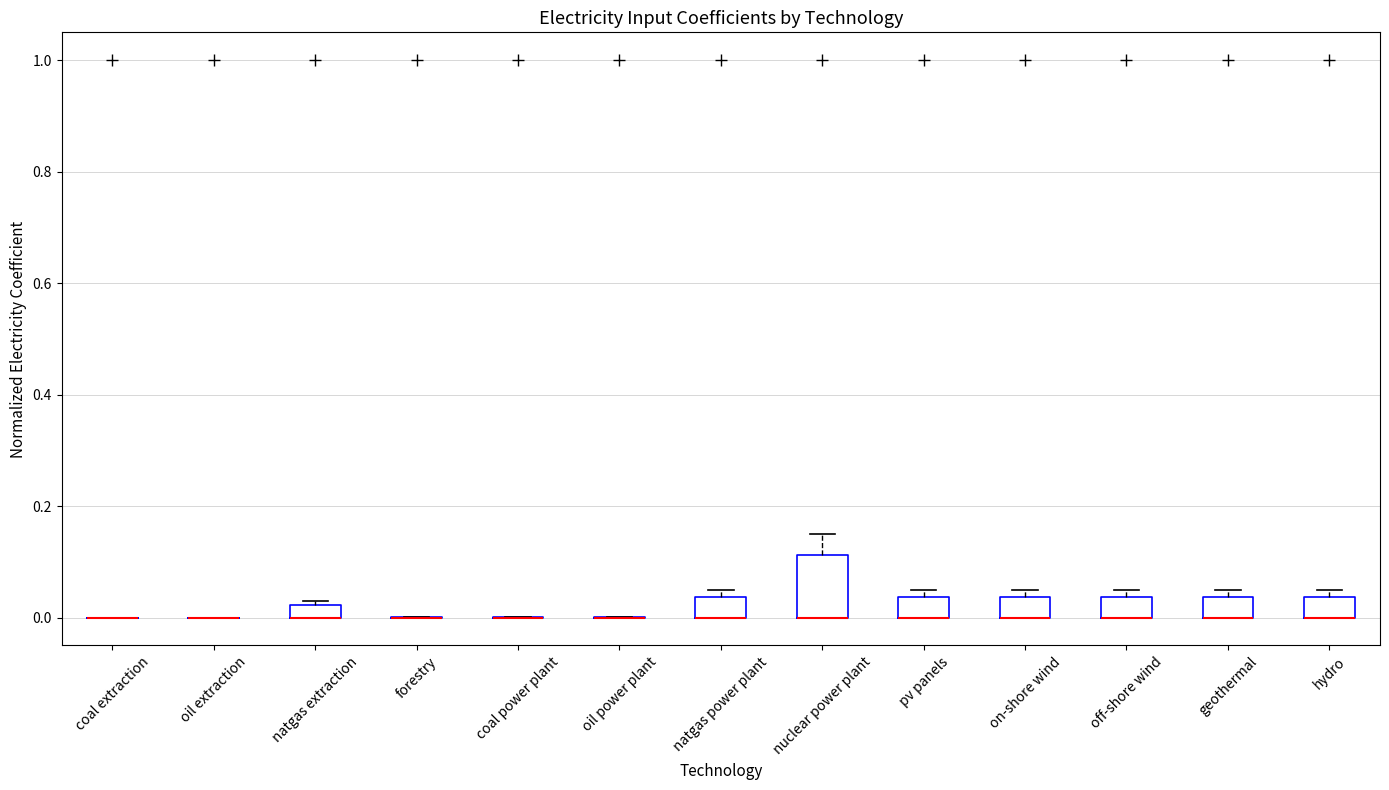

Which box is the tallest, from its lower edge to its upper edge?

nuclear power plant